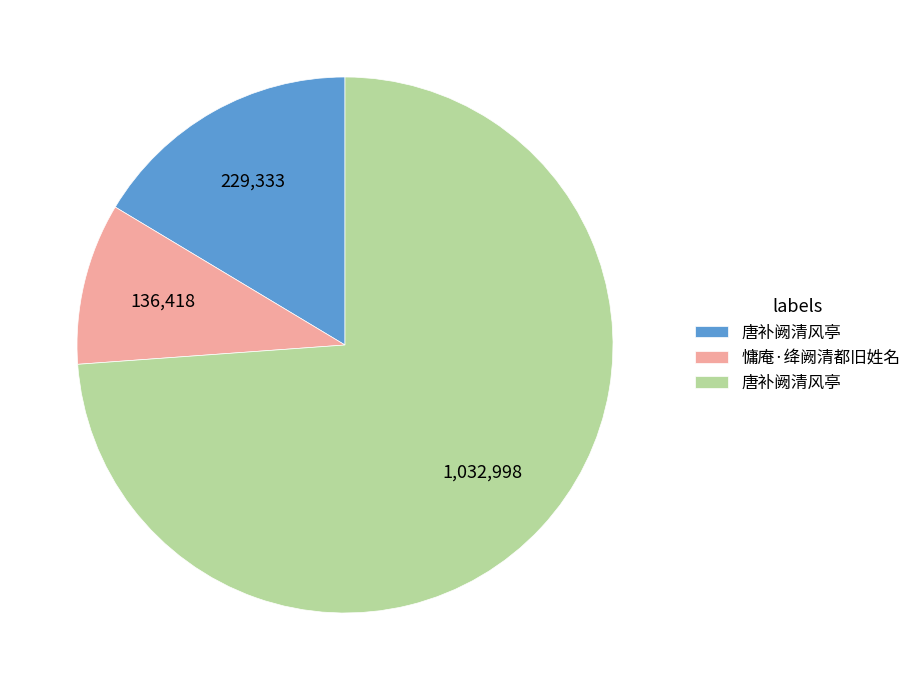

How many segments does this pie chart have?

3